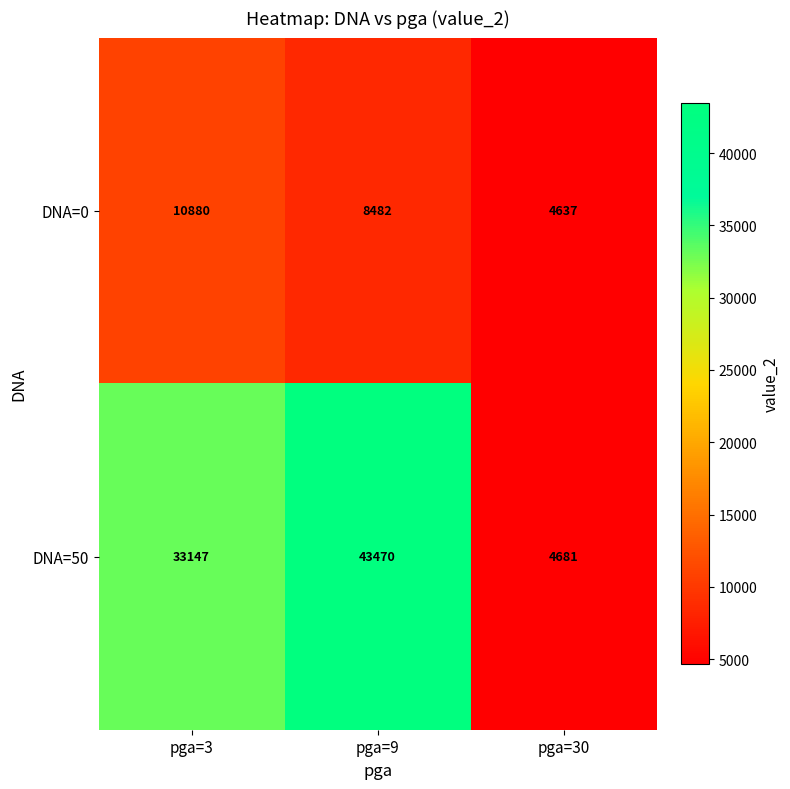

At which category is the sum across all series the highest?

pga=9